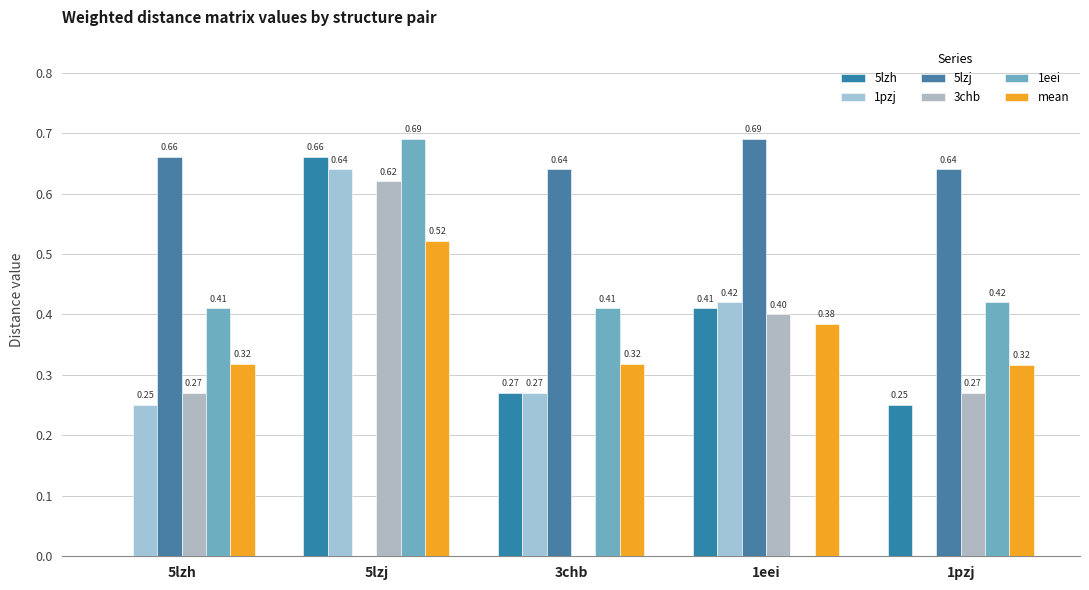

Rank the series at 1eei from lowest to highest value.

1eei, mean, 3chb, 5lzh, 1pzj, 5lzj